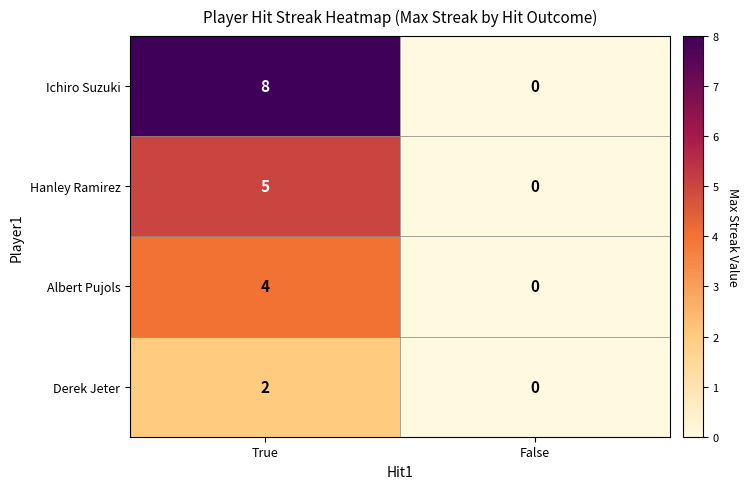

Reading right to left, list all the values displayed in this chart.

Ichiro Suzuki: False=0	True=8
Hanley Ramirez: False=0	True=5
Albert Pujols: False=0	True=4
Derek Jeter: False=0	True=2